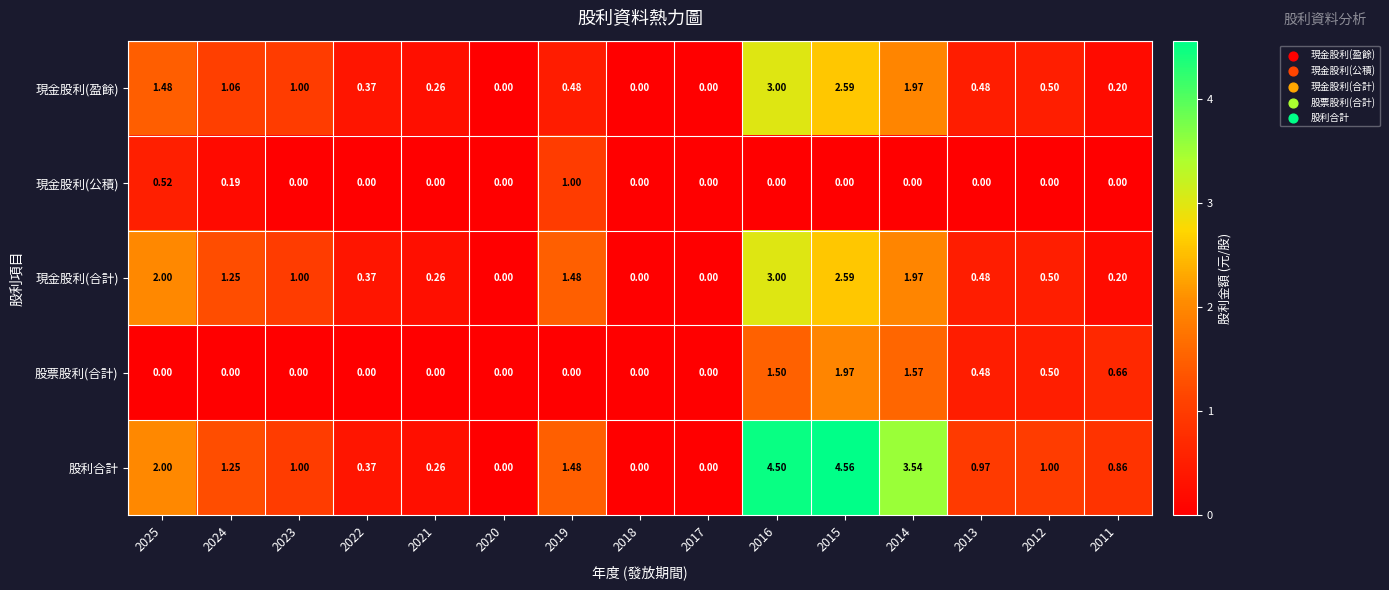

Is the value of 現金股利(盈餘) at 2024 greater than the value of 股票股利(合計) at 2015?

No